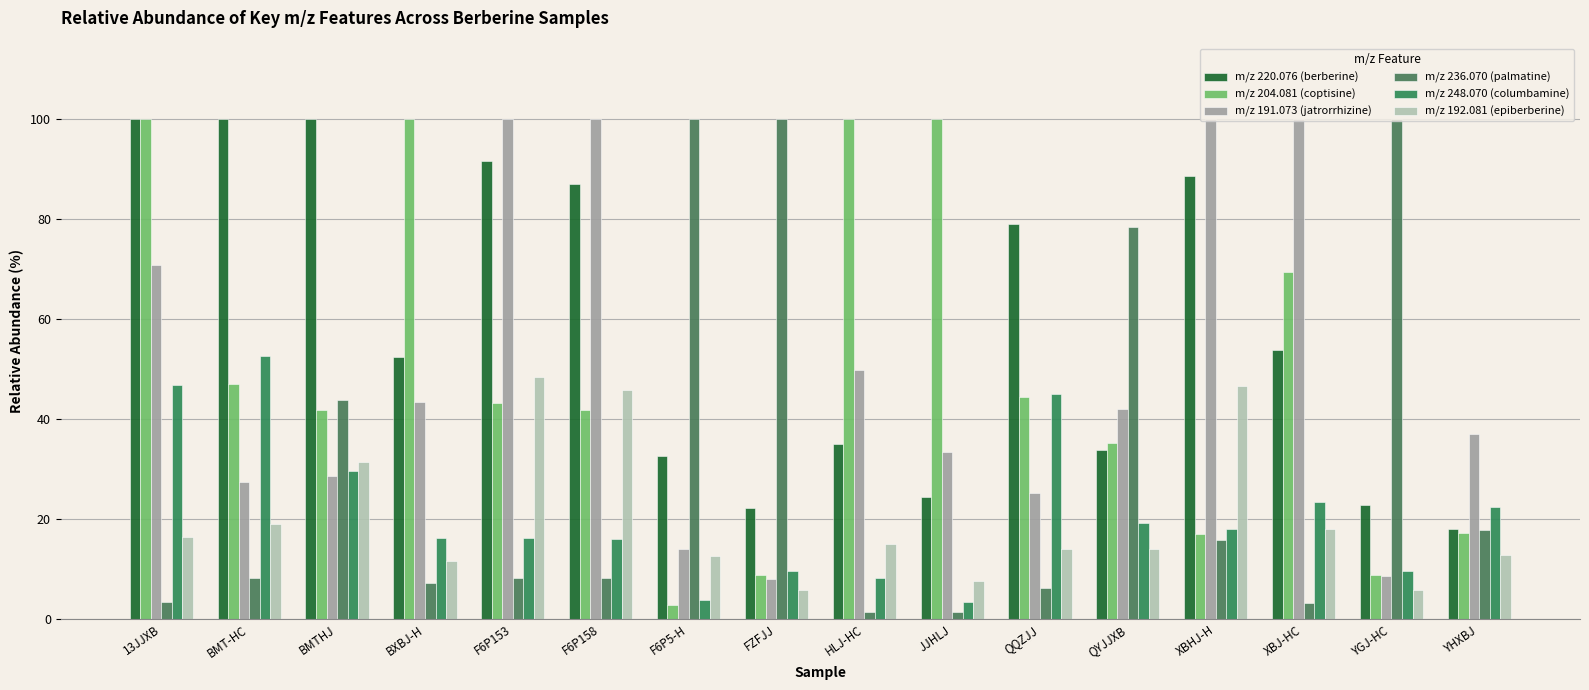

Reading left to right, list all the values displayed in this chart.

m/z 220.076 (berberine): 13JJXB=99.9	BMT-HC=100.0	BMTHJ=100.0	BXBJ-H=52.3	F6P153=91.5	F6P158=86.9	F6P5-H=32.5	FZFJJ=22.1	HLJ-HC=35.1	JJHLJ=24.4	QQZJJ=79.0	QYJJXB=33.8	XBHJ-H=88.5	XBJ-HC=53.7	YGJ-HC=22.8	YHXBJ=18.0
m/z 204.081 (coptisine): 13JJXB=100.0	BMT-HC=46.9	BMTHJ=41.8	BXBJ-H=100.0	F6P153=43.1	F6P158=41.9	F6P5-H=2.8	FZFJJ=8.8	HLJ-HC=100.0	JJHLJ=100.0	QQZJJ=44.5	QYJJXB=35.1	XBHJ-H=17.1	XBJ-HC=69.4	YGJ-HC=8.9	YHXBJ=17.2
m/z 191.073 (jatrorrhizine): 13JJXB=70.8	BMT-HC=27.5	BMTHJ=28.5	BXBJ-H=43.4	F6P153=100.0	F6P158=100.0	F6P5-H=14.0	FZFJJ=8.0	HLJ-HC=49.8	JJHLJ=33.3	QQZJJ=25.2	QYJJXB=42.1	XBHJ-H=100.0	XBJ-HC=100.0	YGJ-HC=8.6	YHXBJ=37.1
m/z 236.070 (palmatine): 13JJXB=3.4	BMT-HC=8.2	BMTHJ=43.9	BXBJ-H=7.3	F6P153=8.1	F6P158=8.2	F6P5-H=100.0	FZFJJ=100.0	HLJ-HC=1.4	JJHLJ=1.4	QQZJJ=6.2	QYJJXB=78.4	XBHJ-H=15.8	XBJ-HC=3.2	YGJ-HC=100.0	YHXBJ=17.8
m/z 248.070 (columbamine): 13JJXB=46.8	BMT-HC=52.7	BMTHJ=29.6	BXBJ-H=16.2	F6P153=16.3	F6P158=16.0	F6P5-H=3.8	FZFJJ=9.6	HLJ-HC=8.2	JJHLJ=3.4	QQZJJ=44.9	QYJJXB=19.3	XBHJ-H=18.0	XBJ-HC=23.3	YGJ-HC=9.7	YHXBJ=22.4
m/z 192.081 (epiberberine): 13JJXB=16.3	BMT-HC=19.0	BMTHJ=31.3	BXBJ-H=11.7	F6P153=48.4	F6P158=45.8	F6P5-H=12.6	FZFJJ=5.9	HLJ-HC=15.0	JJHLJ=7.7	QQZJJ=14.0	QYJJXB=14.1	XBHJ-H=46.7	XBJ-HC=17.9	YGJ-HC=5.9	YHXBJ=12.8